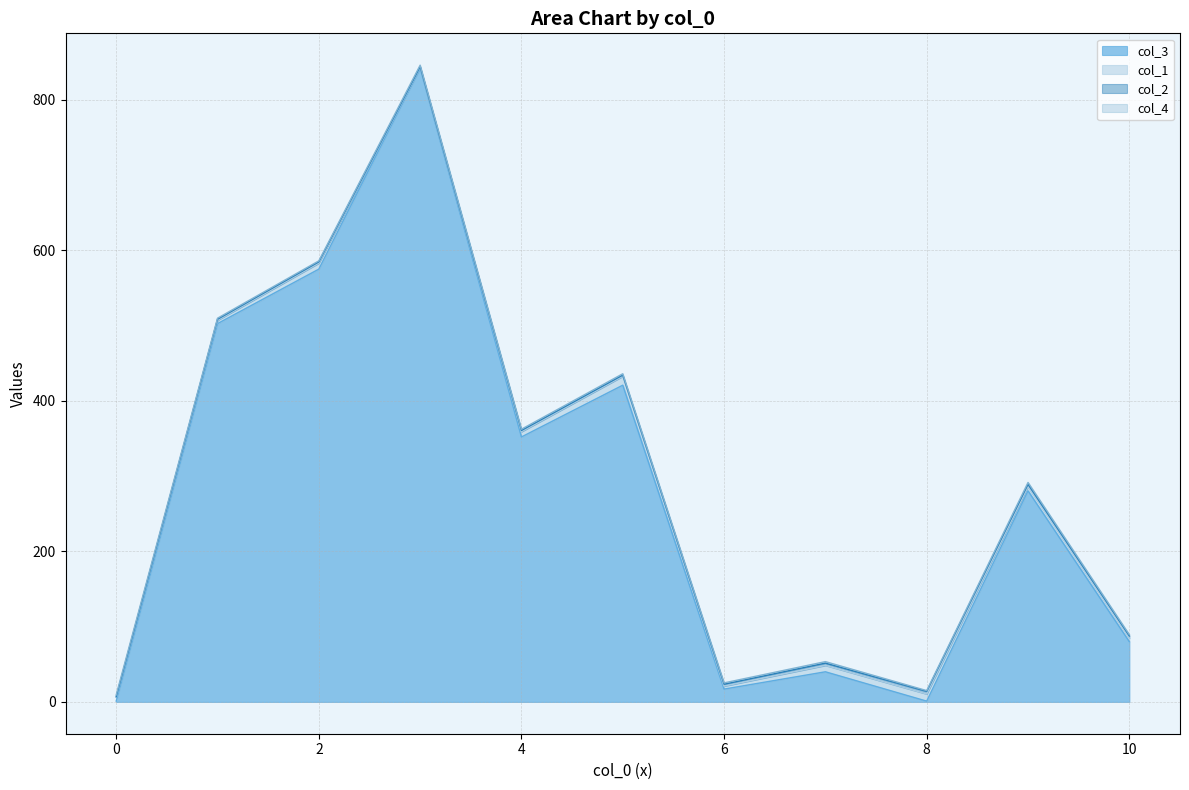

What is the highest value of the col_3 series?

842.0